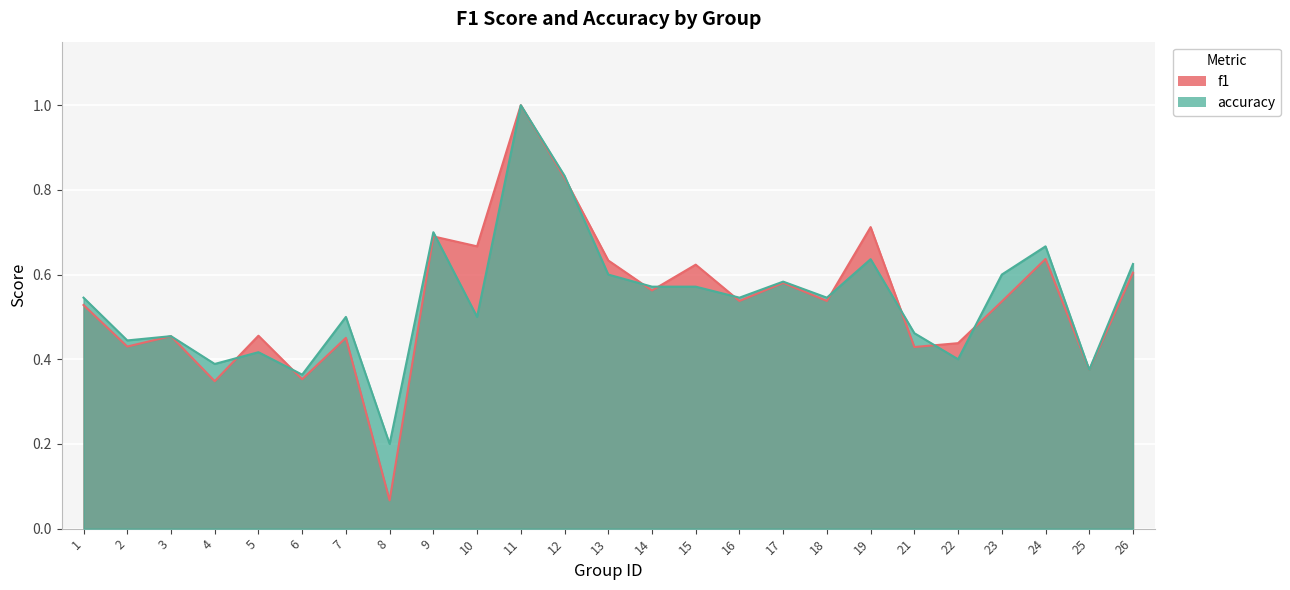

At which category is the sum across all series the highest?

11